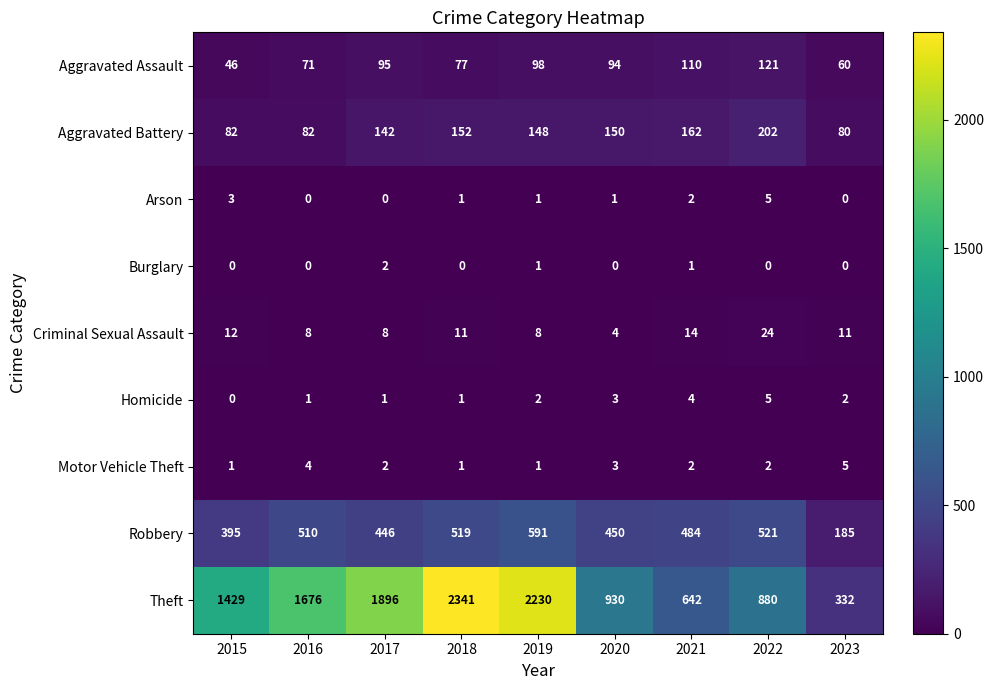

Which series has the largest range (max minus min)?

Theft